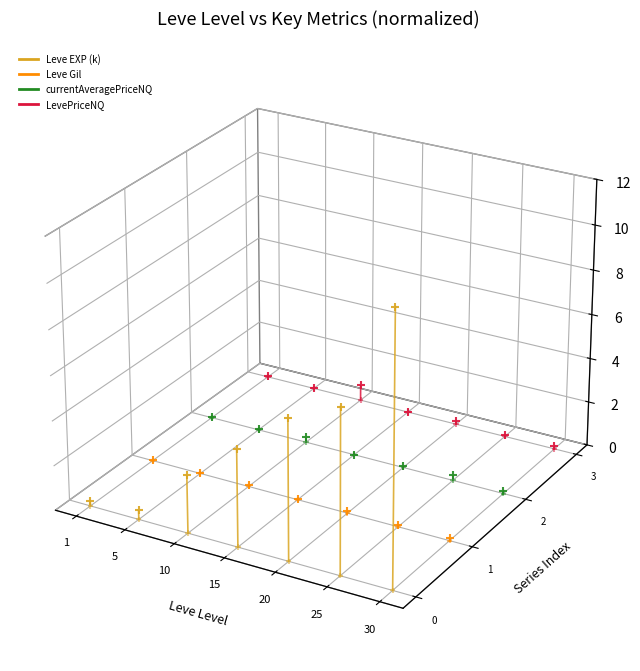

What is the total value across all series at 5?

-0.1